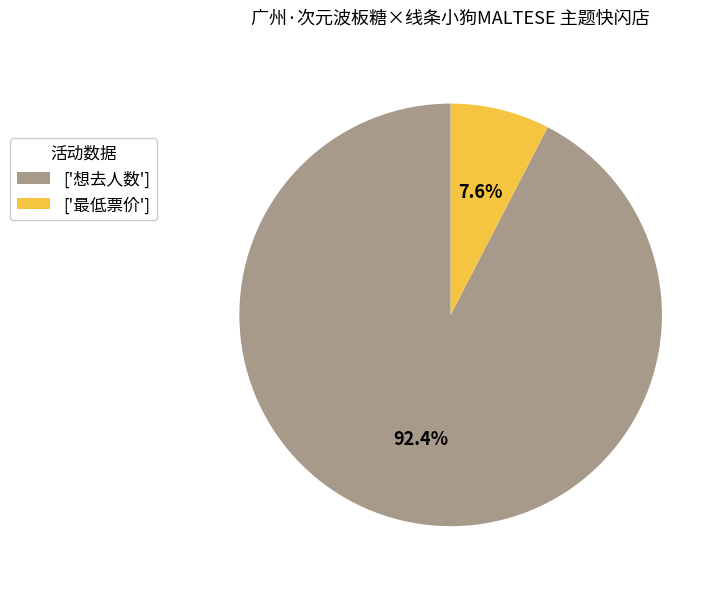

To the nearest percent, what is the average slice percentage?

50%